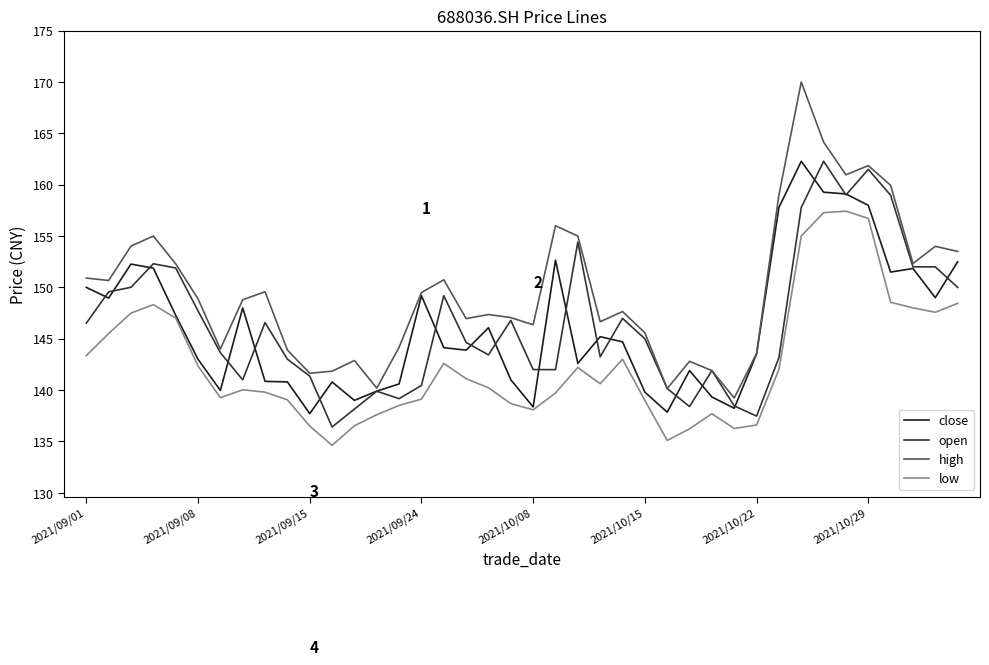

How many lines are shown in the chart?

4